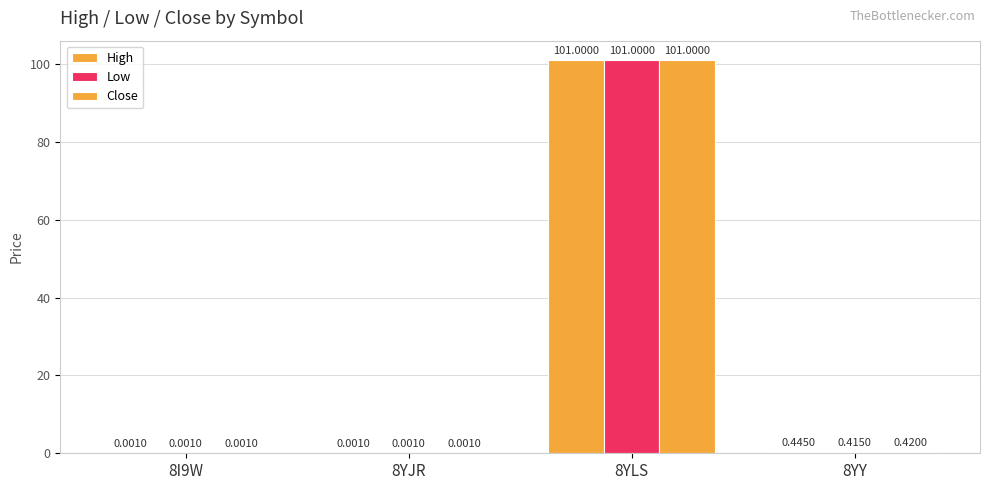

Does the chart contain stacked bars?

No